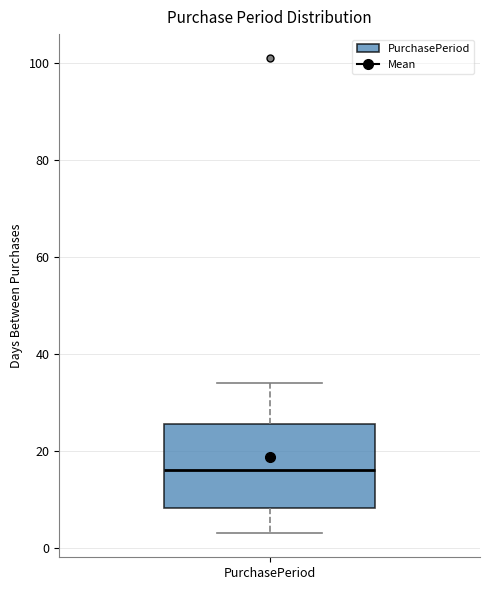

Read this box plot against the y-axis: the position of the median line, the range covered by the box, and the ends of both whiskers. The values are not printed on the chart, so give them approximately, as read against the axis.

median 16, box 8 to 26, whiskers 4 to 34